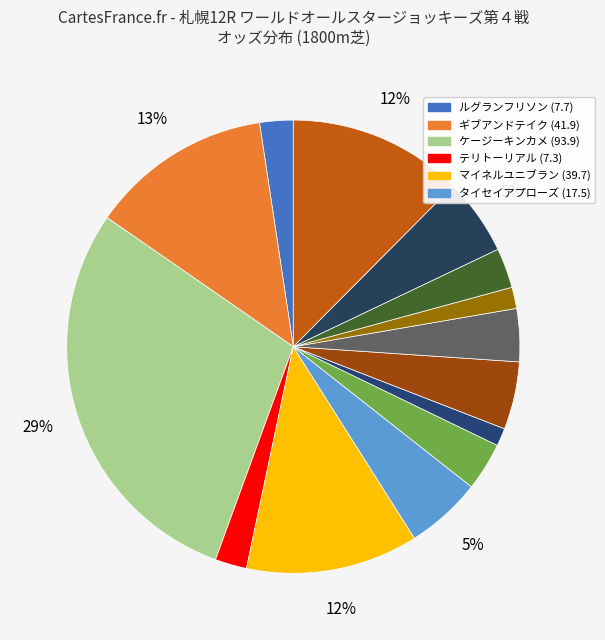

Count the number of slices in the pie.

14